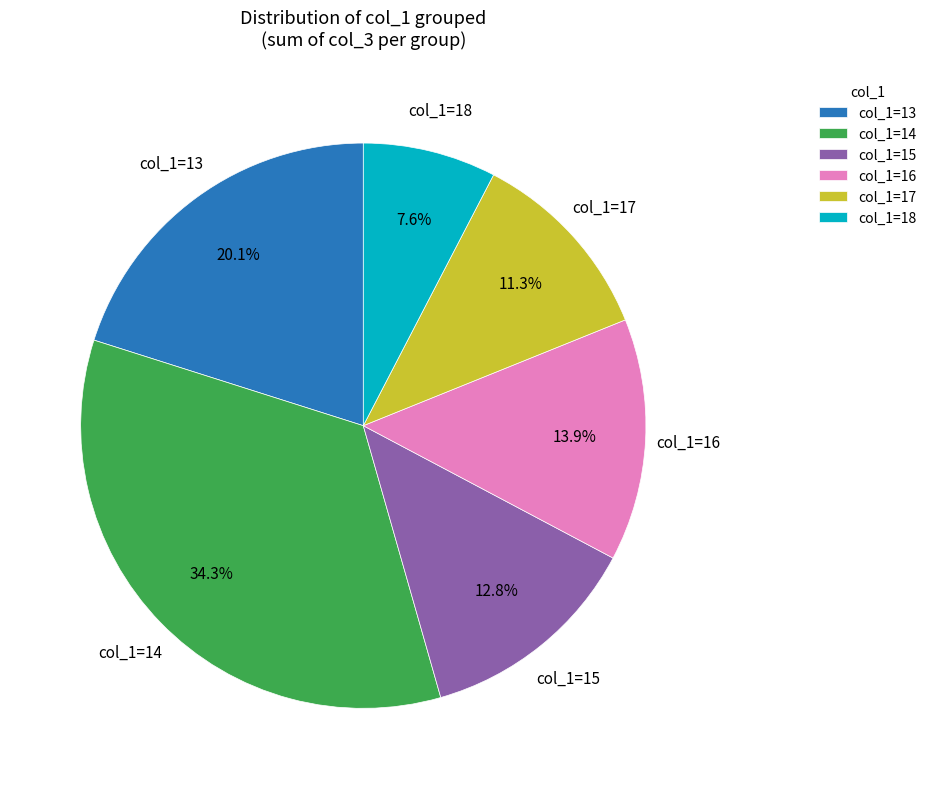

To the nearest percent, what is the average slice percentage?

17%